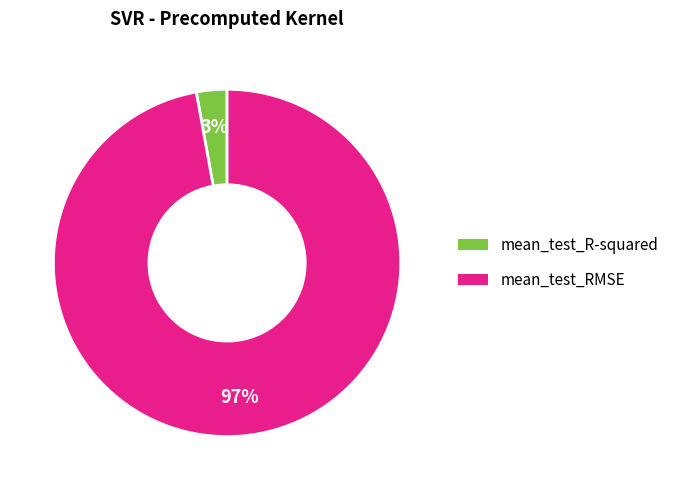

Which slice is the smallest?

mean_test_R-squared